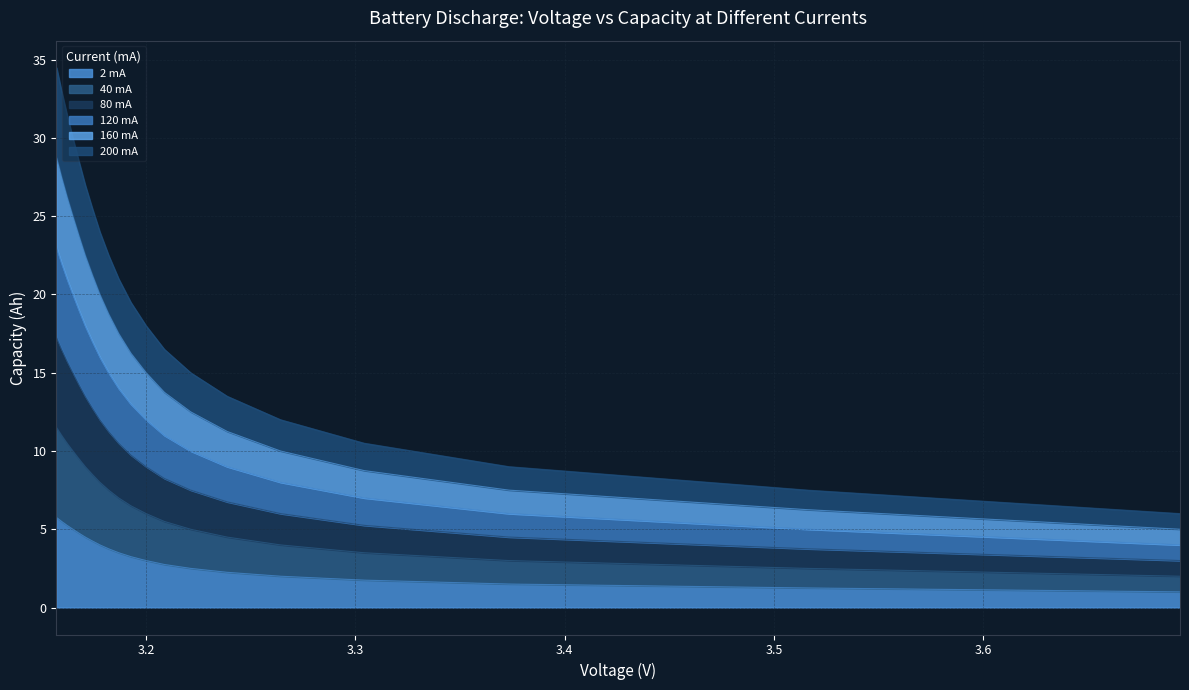

True or false: 160.0capacity has more than 1 interior local peaks.

False